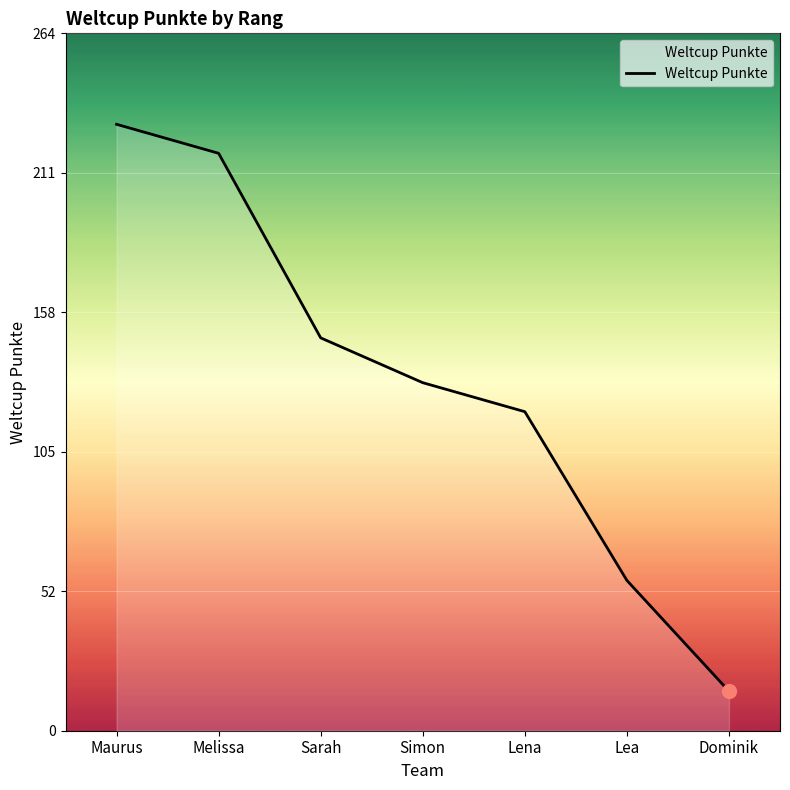

Which has a higher value, Dominik or Melissa?

Melissa